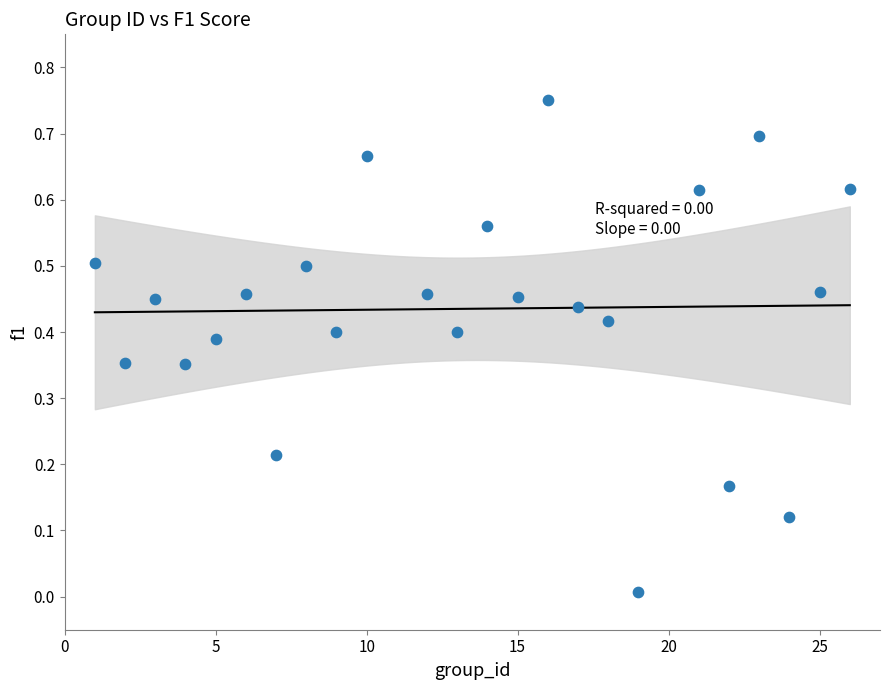

What is the range of X values (max minus min)?

25.0